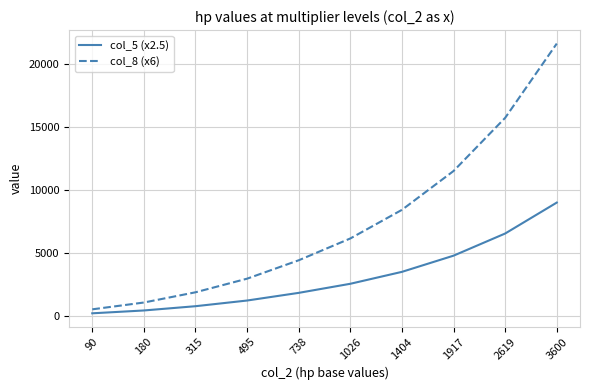

At which category is the sum across all series the highest?

3600